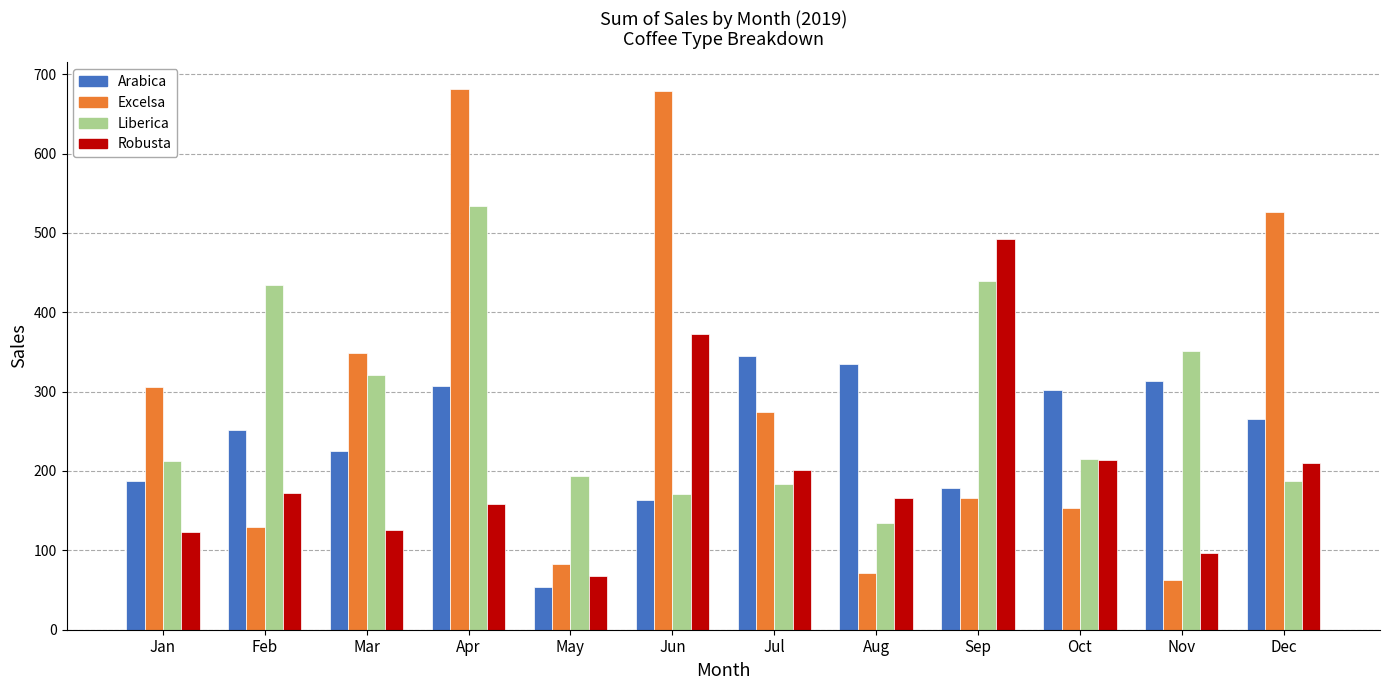

Between Apr and Dec, which series saw the biggest shift?

Liberica